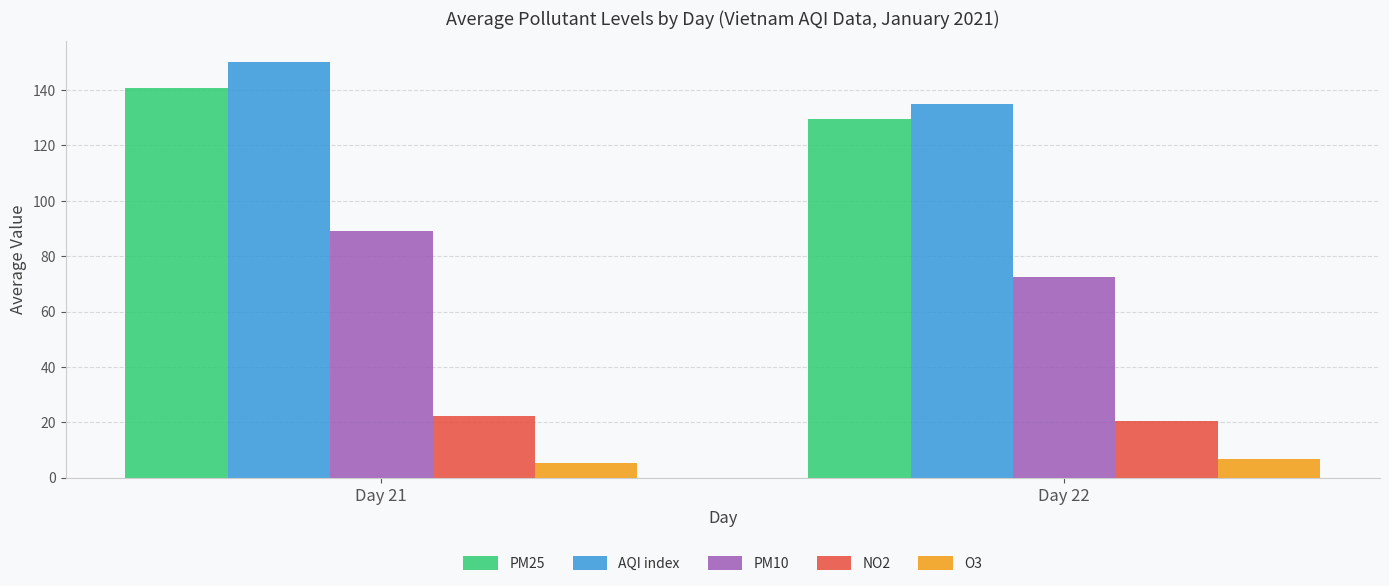

How many bars are there in each group?

5